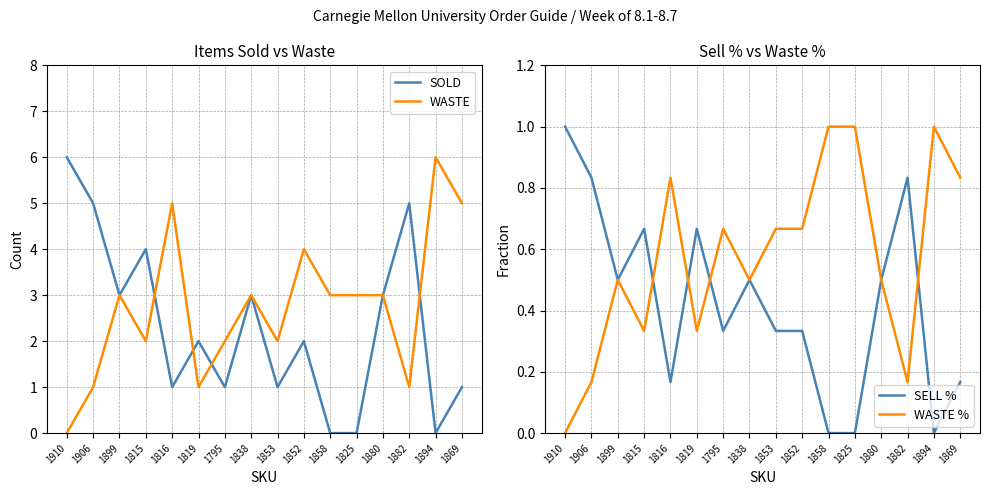

What is the difference between the WASTE values at 1819 and 1852?

3